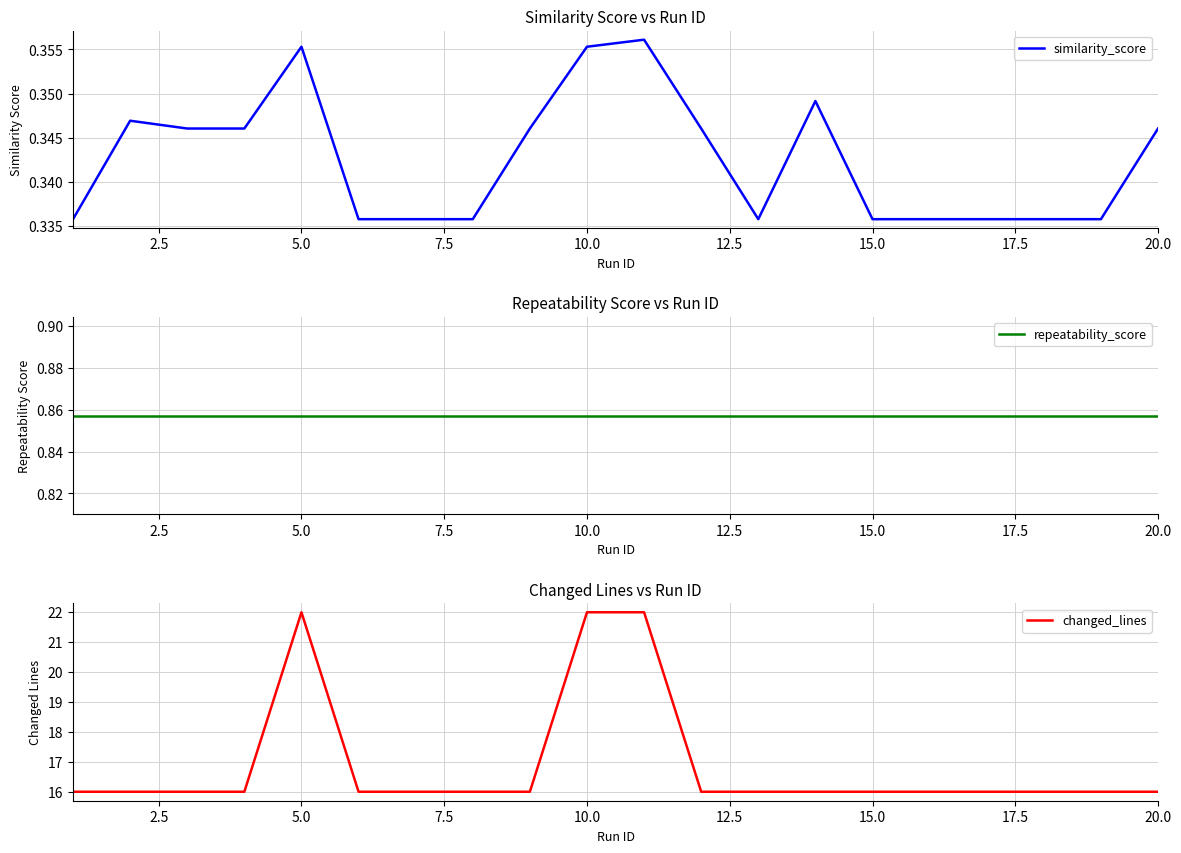

At how many categories does at least one series exceed 1?

20